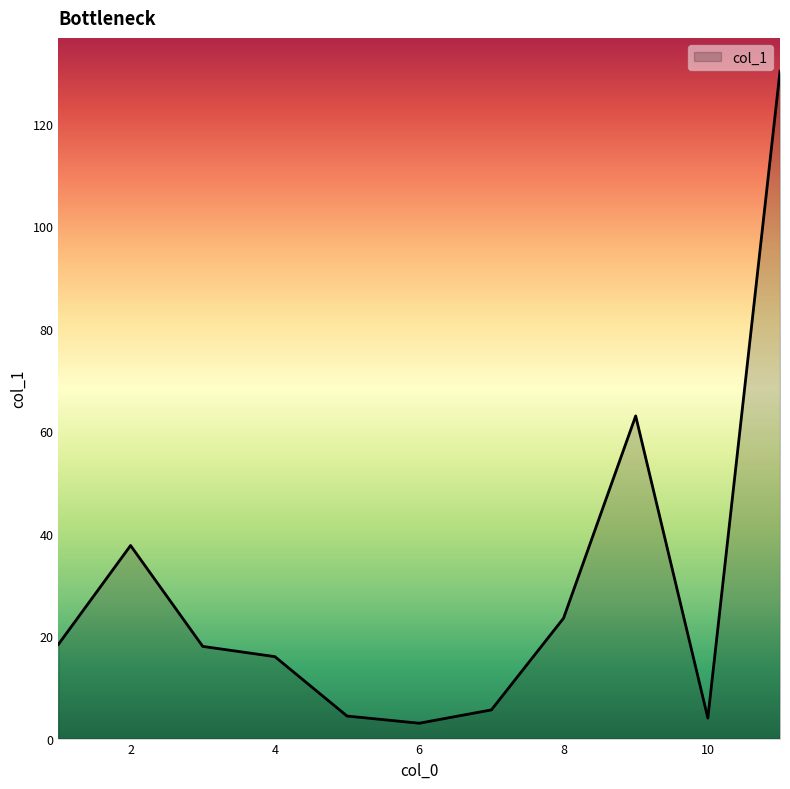

What is the smallest value displayed?

3.0